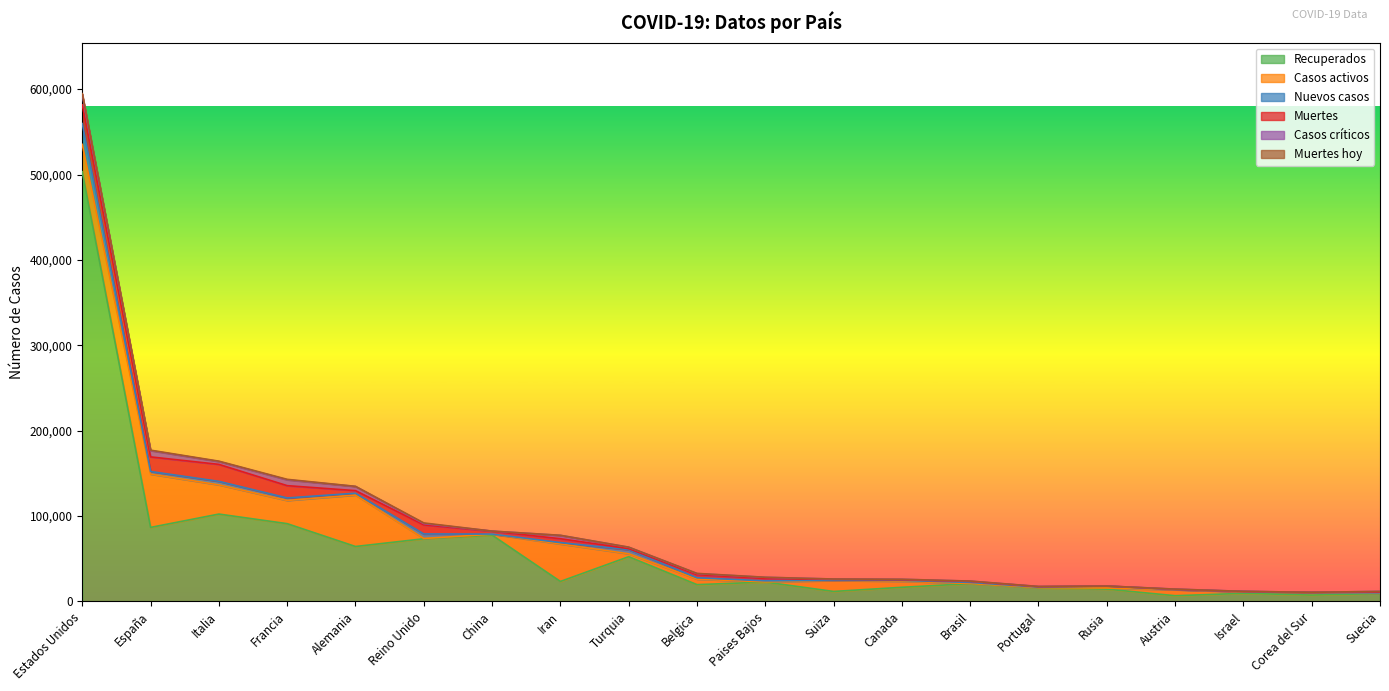

True or false: Recuperados and Nuevos casos intersect in this chart.

False